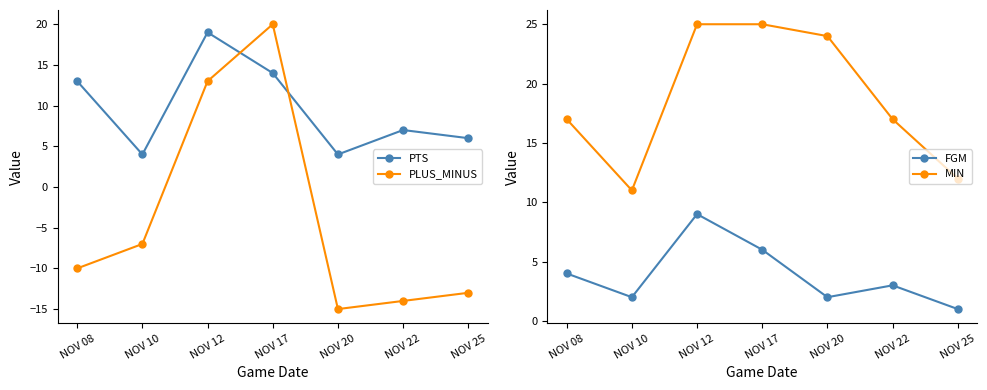

How many lines are shown in the chart?

4